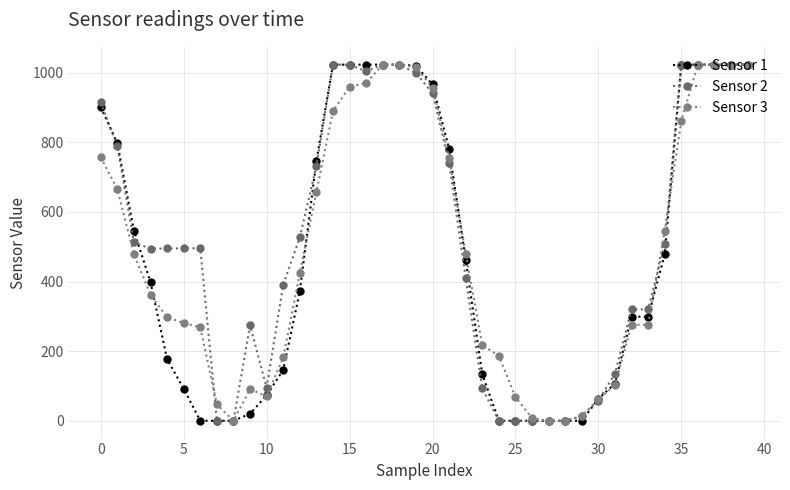

What is the difference between the maximum and second lowest values in the Sensor 3 series?

1023